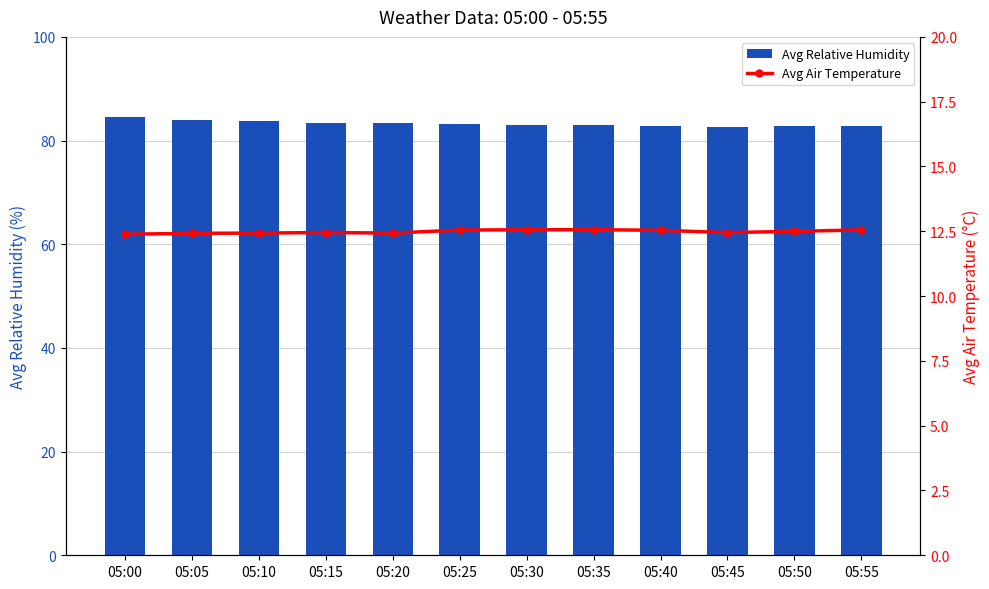

True or false: Avg Relative Humidity has a value of 131.8 at 05:10.

False